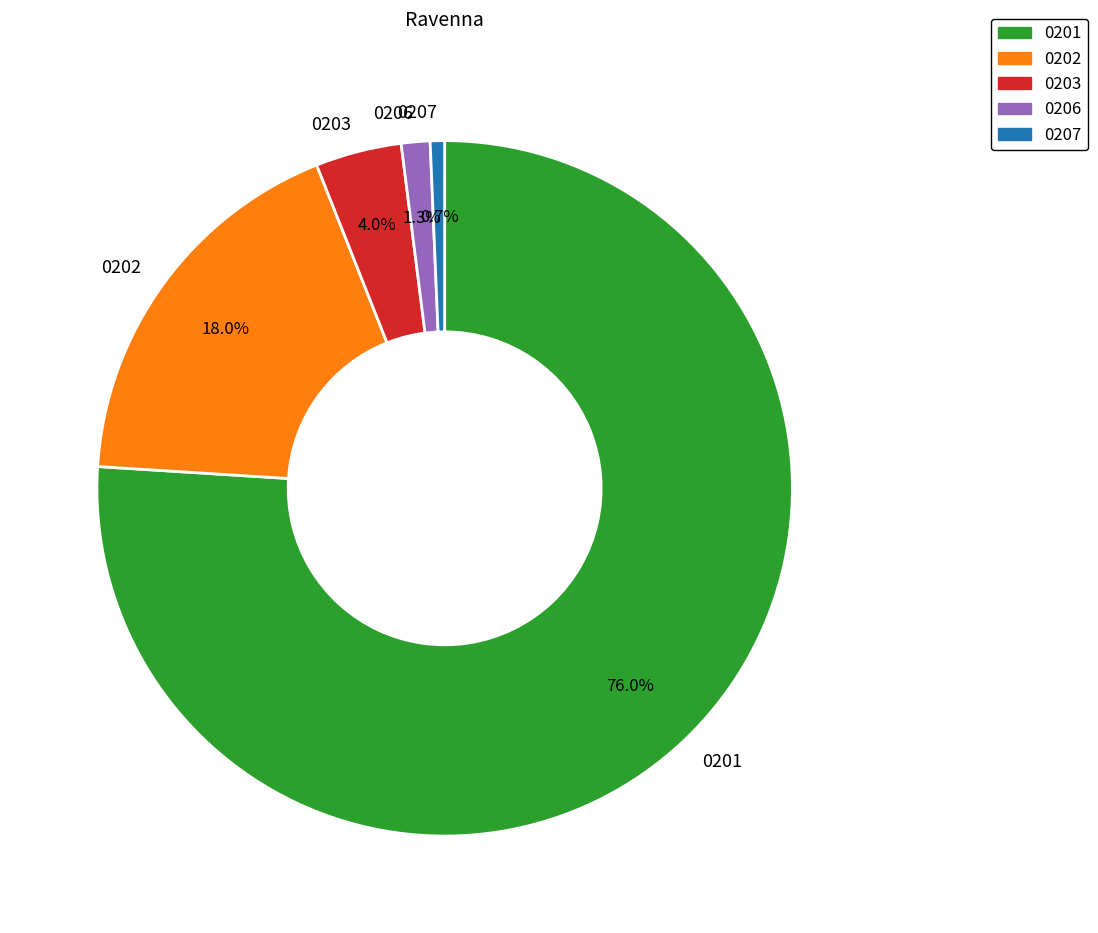

Which has a higher value, 0203 or 0201?

0201